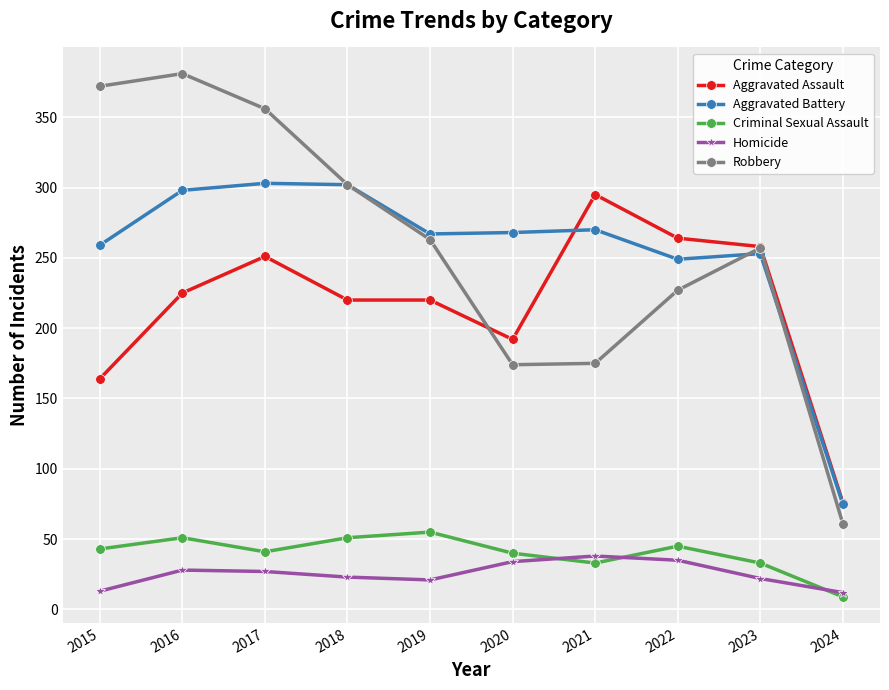

How many lines are shown in the chart?

5